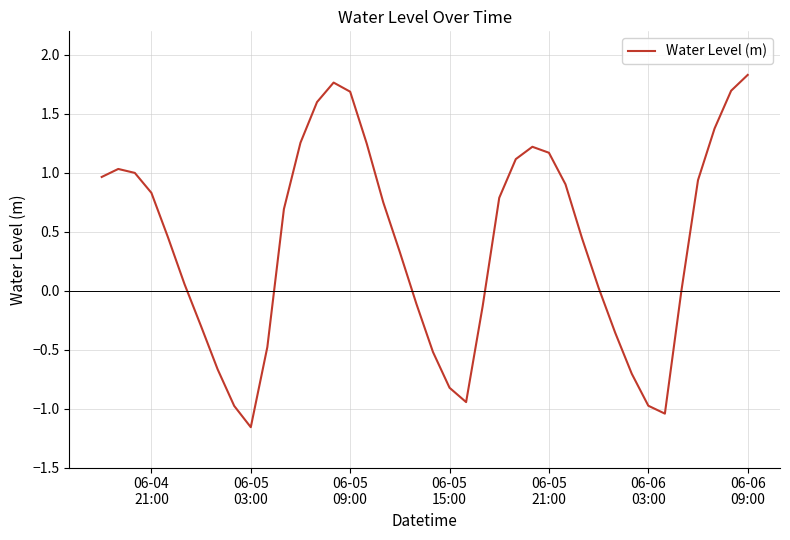

What is the difference between the maximum and minimum values?

3.0